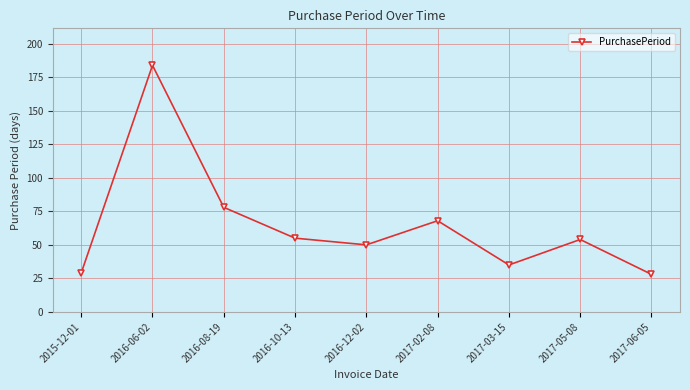

How many interior local peaks (higher than both neighbors) does the data have?

3